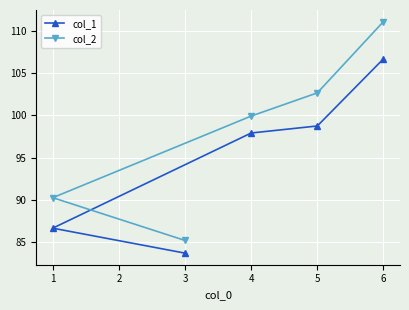

What are all the series names shown in the legend?

col_1, col_2